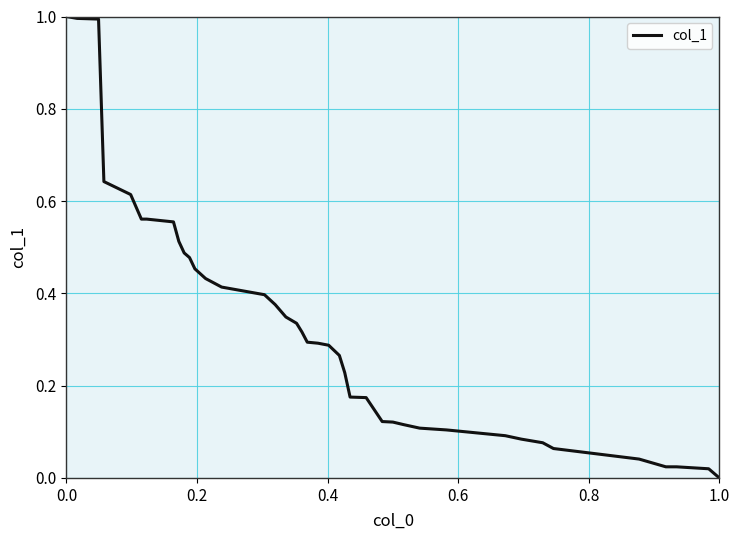

What is the maximum value shown in the chart?

1.0